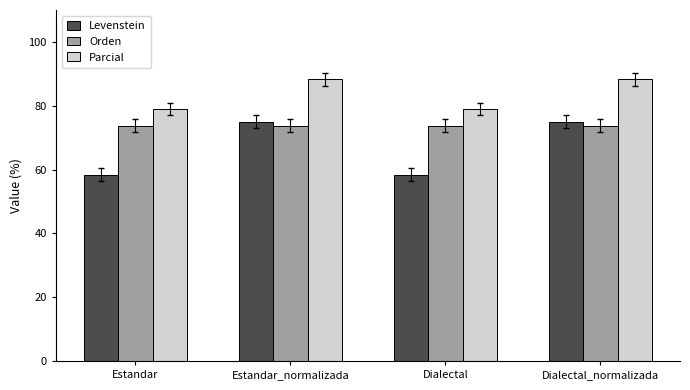

Reading left to right, extract all data points from this chart.

Levenstein: 58.3	75.0	58.3	75.0
Orden: 73.7	73.7	73.7	73.7
Parcial: 78.9	88.2	78.9	88.2